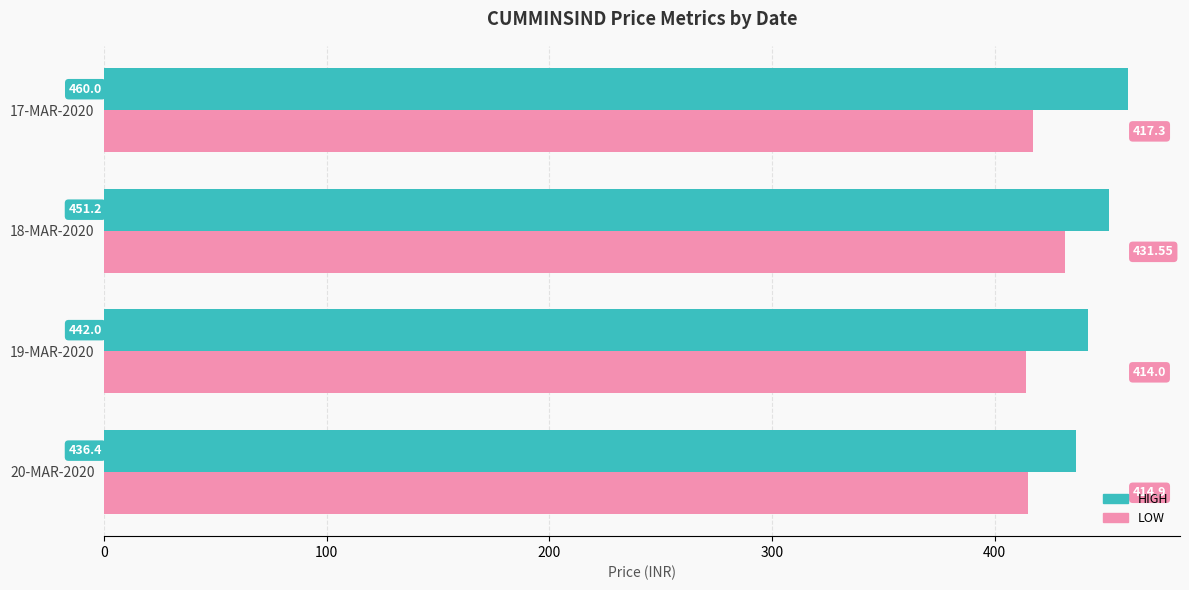

Rank the series by their maximum value, from highest to lowest.

HIGH, LOW